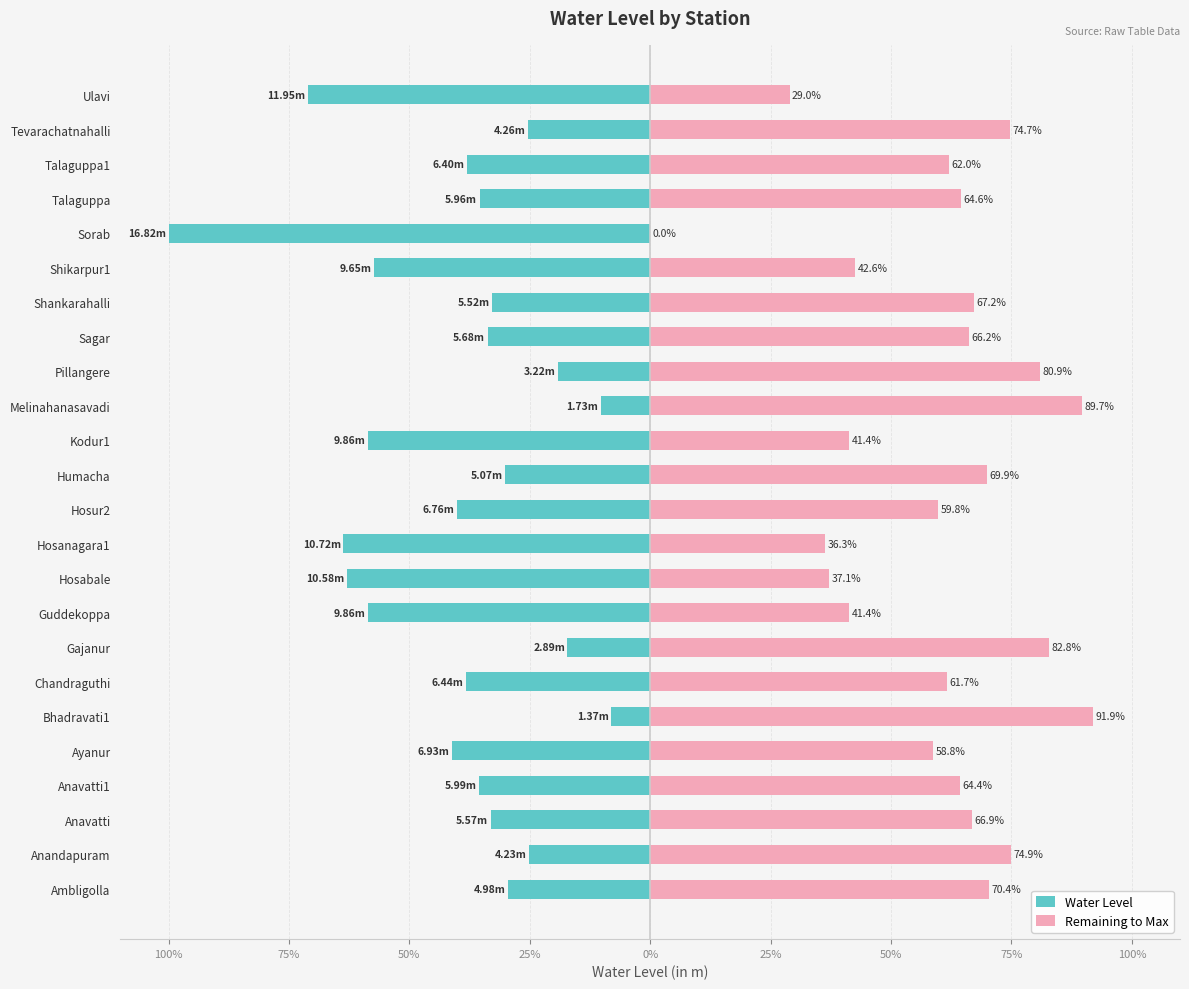

Which series has the largest total across all categories?

Remaining to Max